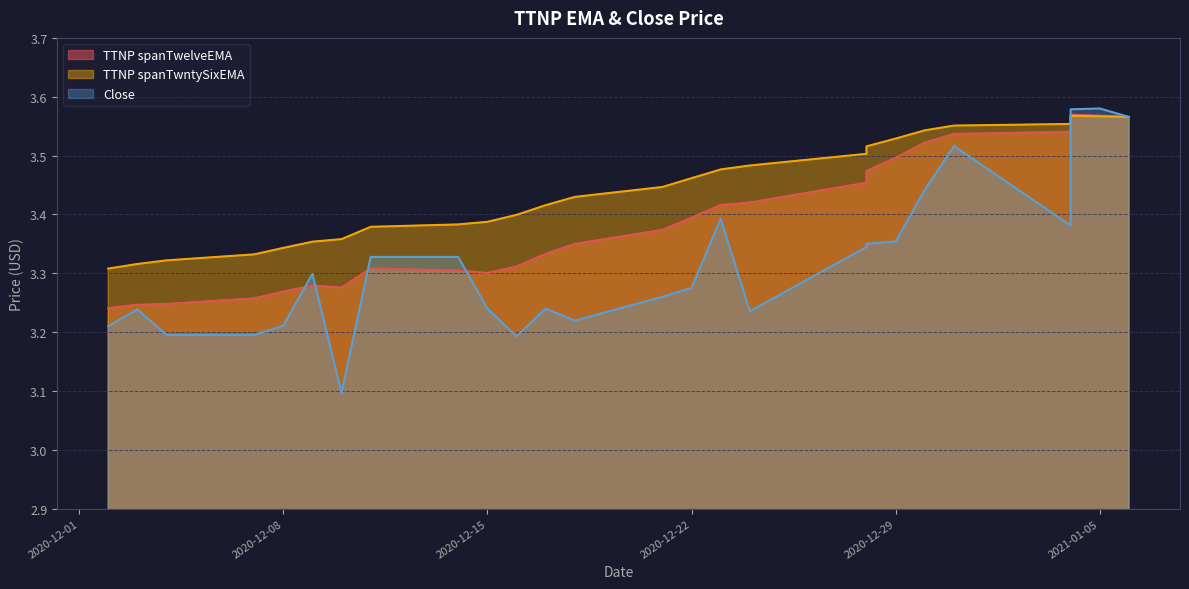

Reading right to left, what are all the values shown in this chart?

TTNP spanTwelveEMA: 2021-01-06=3.6	2021-01-05=3.6	2021-01-04=3.6	2021-01-04=3.5	2020-12-31=3.5	2020-12-30=3.5	2020-12-29=3.5	2020-12-28=3.5	2020-12-28=3.5	2020-12-24=3.4	2020-12-23=3.4	2020-12-22=3.4	2020-12-21=3.4	2020-12-18=3.3	2020-12-17=3.3	2020-12-16=3.3	2020-12-15=3.3	2020-12-14=3.3	2020-12-11=3.3	2020-12-10=3.3	2020-12-09=3.3	2020-12-08=3.3	2020-12-07=3.3	2020-12-04=3.2	2020-12-03=3.2	2020-12-02=3.2
TTNP spanTwntySixEMA: 2021-01-06=3.6	2021-01-05=3.6	2021-01-04=3.6	2021-01-04=3.6	2020-12-31=3.6	2020-12-30=3.5	2020-12-29=3.5	2020-12-28=3.5	2020-12-28=3.5	2020-12-24=3.5	2020-12-23=3.5	2020-12-22=3.5	2020-12-21=3.4	2020-12-18=3.4	2020-12-17=3.4	2020-12-16=3.4	2020-12-15=3.4	2020-12-14=3.4	2020-12-11=3.4	2020-12-10=3.4	2020-12-09=3.4	2020-12-08=3.3	2020-12-07=3.3	2020-12-04=3.3	2020-12-03=3.3	2020-12-02=3.3
Close: 2021-01-06=3.6	2021-01-05=3.6	2021-01-04=3.6	2021-01-04=3.4	2020-12-31=3.5	2020-12-30=3.4	2020-12-29=3.4	2020-12-28=3.4	2020-12-28=3.3	2020-12-24=3.2	2020-12-23=3.4	2020-12-22=3.3	2020-12-21=3.3	2020-12-18=3.2	2020-12-17=3.2	2020-12-16=3.2	2020-12-15=3.2	2020-12-14=3.3	2020-12-11=3.3	2020-12-10=3.1	2020-12-09=3.3	2020-12-08=3.2	2020-12-07=3.2	2020-12-04=3.2	2020-12-03=3.2	2020-12-02=3.2